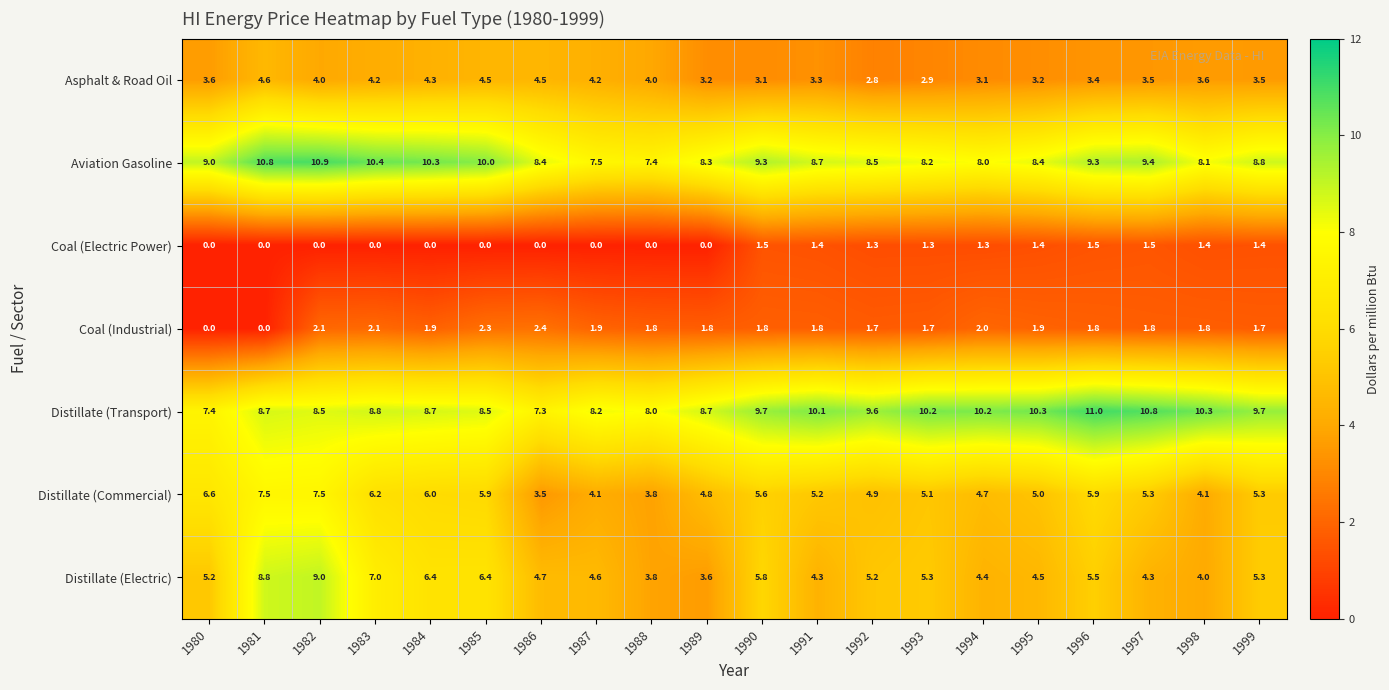

What is the sum of all Coal (Industrial) values?

34.3